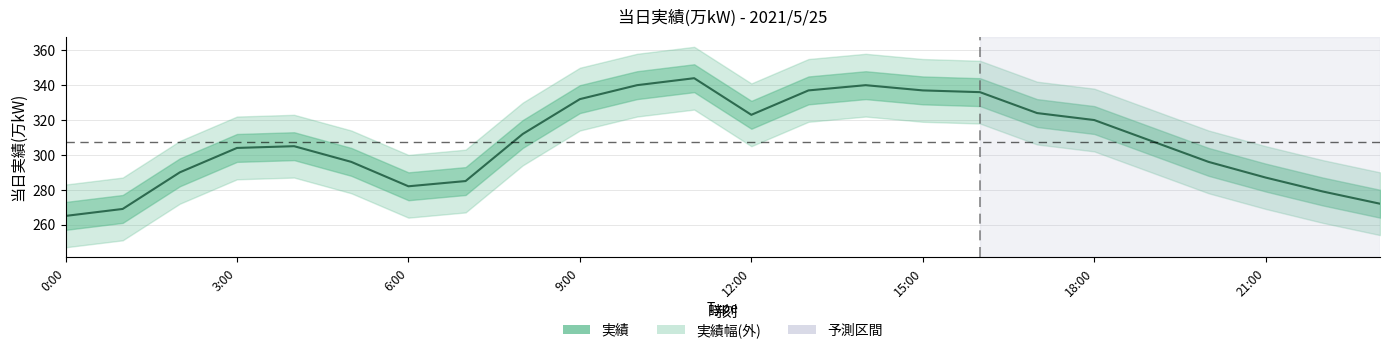

What is the label of the 9th point from the right?

15:00